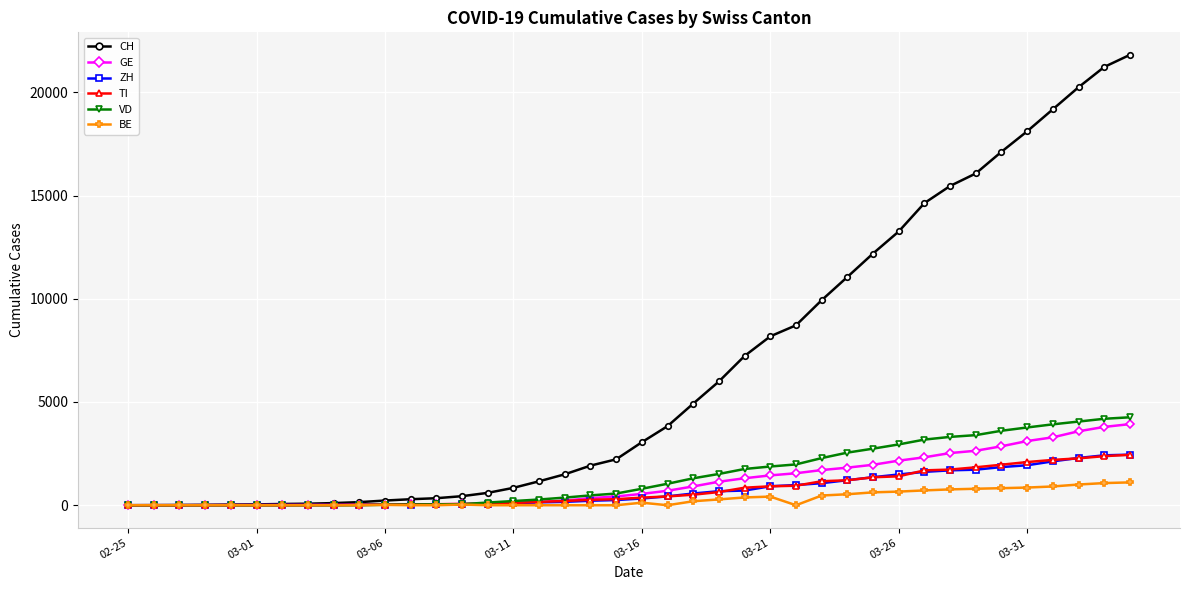

At how many categories does at least one series exceed 14343?

9